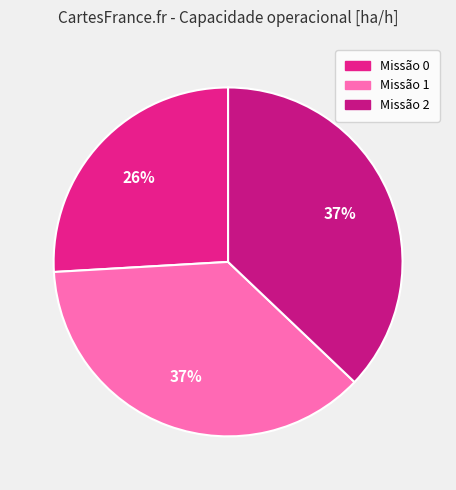

Count the number of slices in the pie.

3